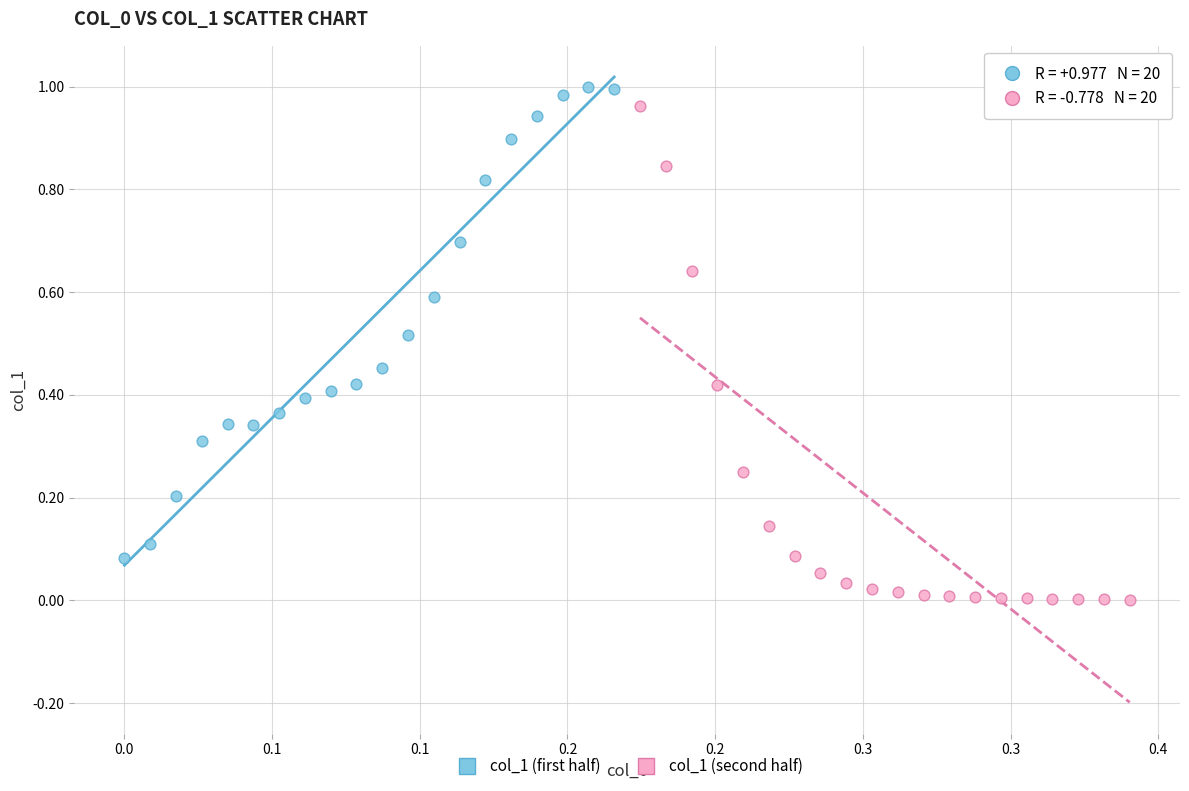

What are all the series names shown in the legend?

col_1 (first half), col_1 (second half)